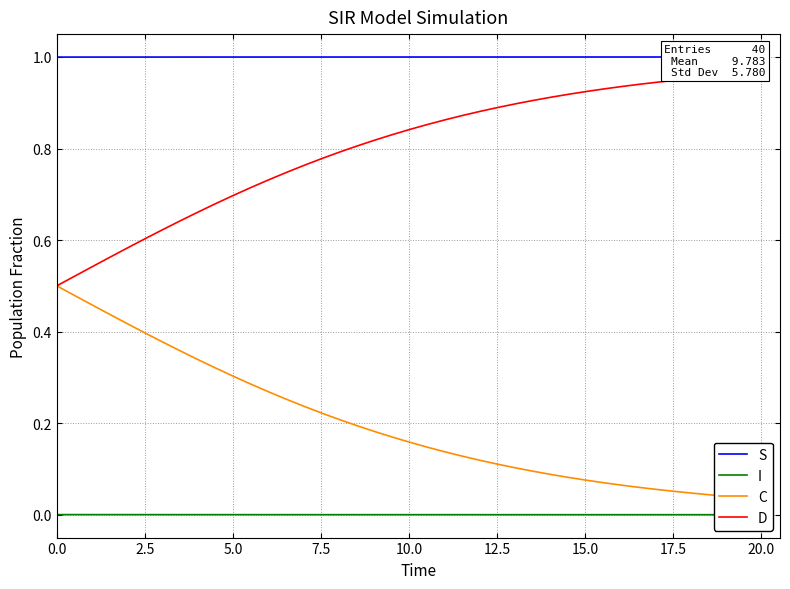

How many lines are shown in the chart?

4